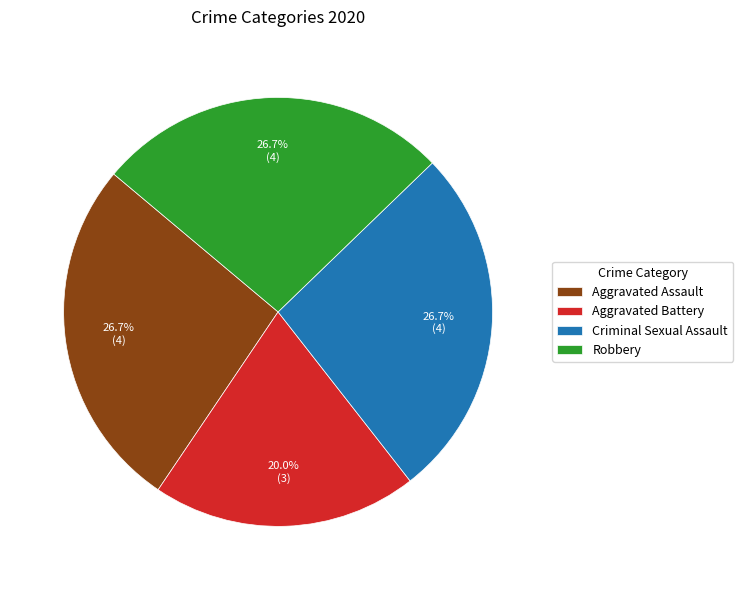

To the nearest percent, what is the difference between the largest and smallest slice percentages?

7%